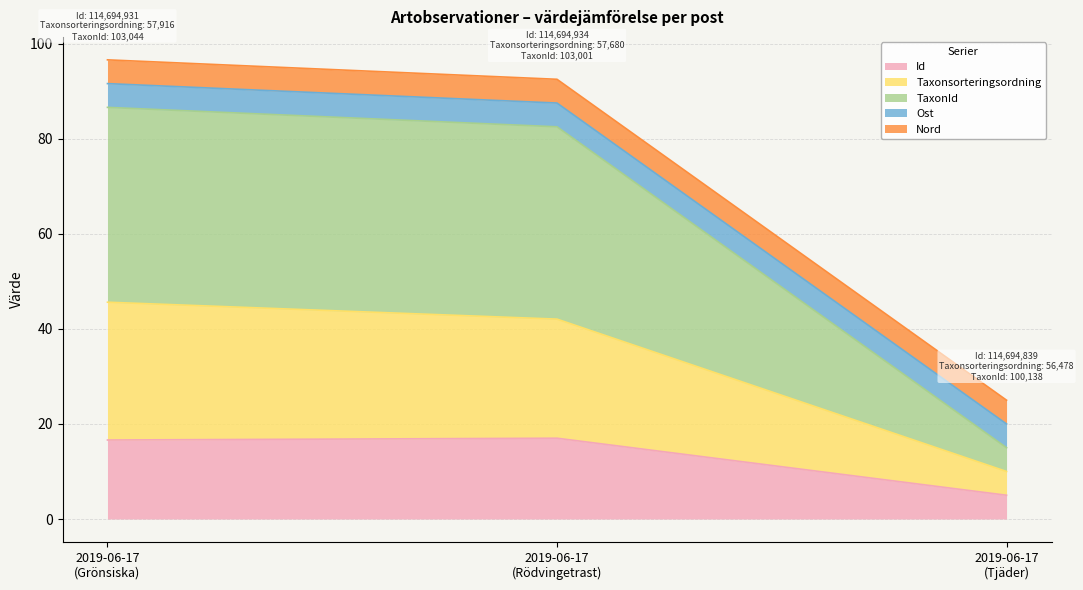

Does the chart have visible grid lines?

Yes